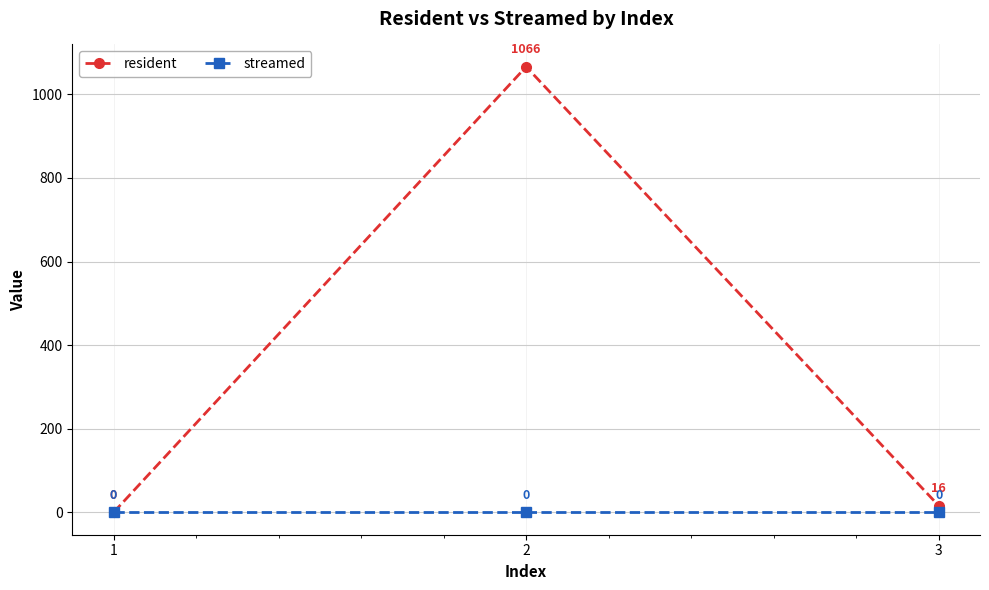

At which label does resident first exceed 16?

2